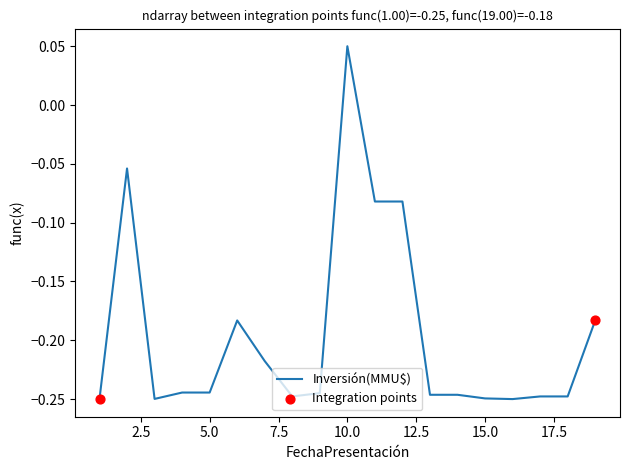

What is the difference between the maximum and minimum values?

0.3